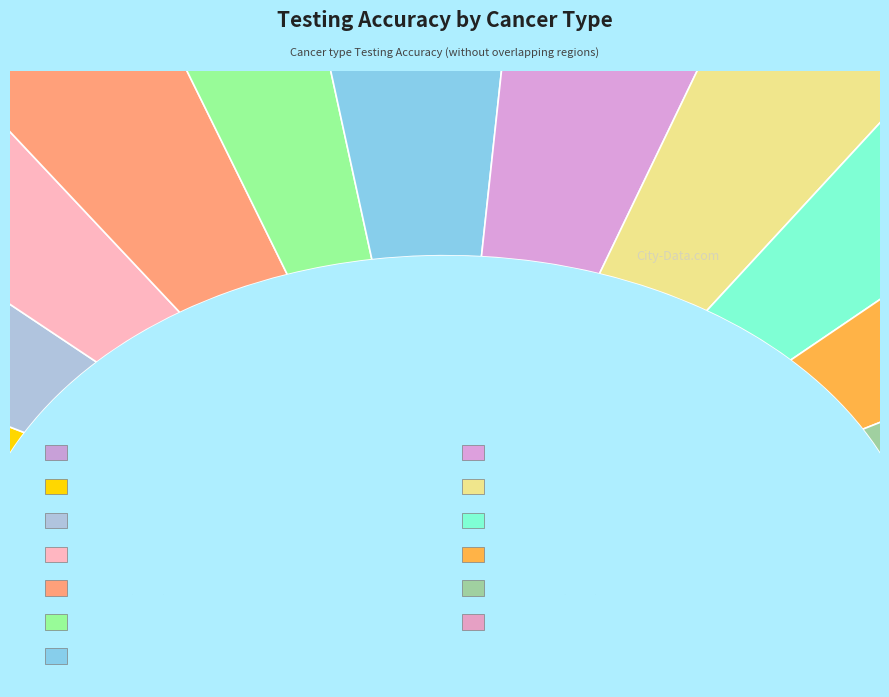

Rank the categories by value from highest to lowest.

Stomach-AdenoCA, CNS-Medullo, Bone-Osteosarc, Panc-Endocrine, Lymph-CLL, Kidney-RCC, Prost-AdenoCA, Ovary-AdenoCA, Breast-AdenoCA, Lymph-BNHL, Panc-AdenoCA, Eso-AdenoCA, Liver-HCC